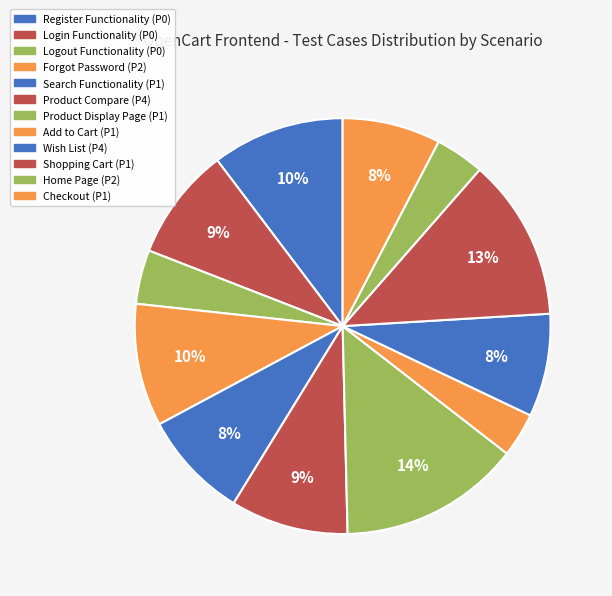

Count the number of slices in the pie.

12